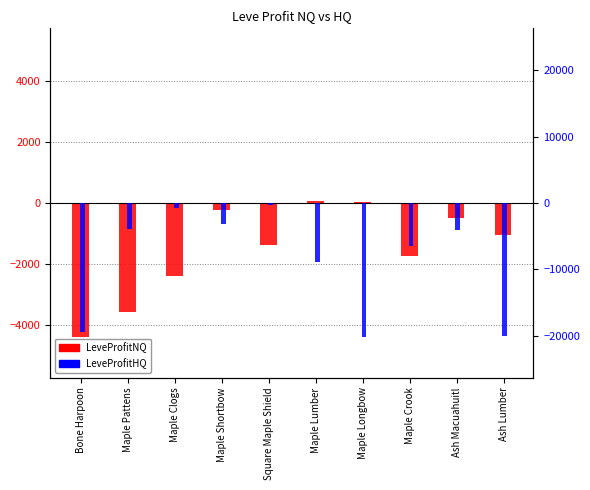

What is the smallest value displayed?

-20278.0